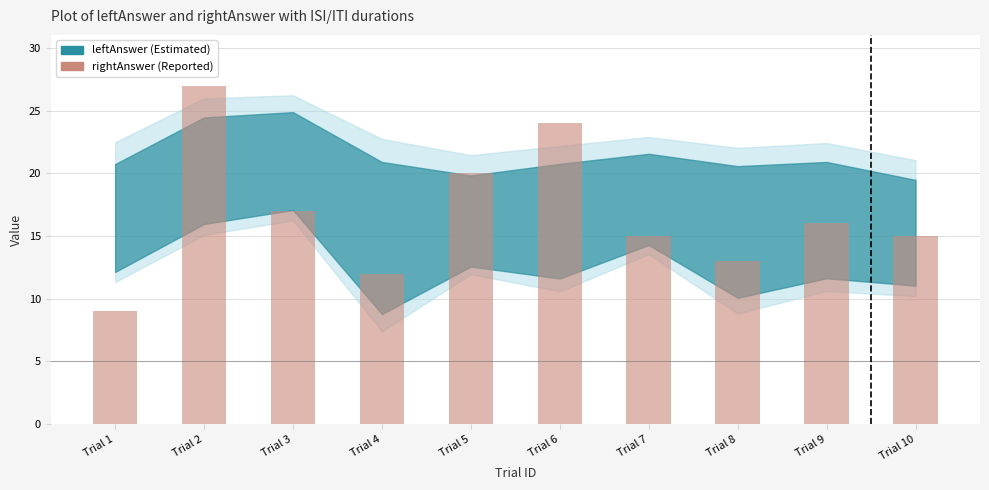

The value at Trial 1 is 16. True or false?

False